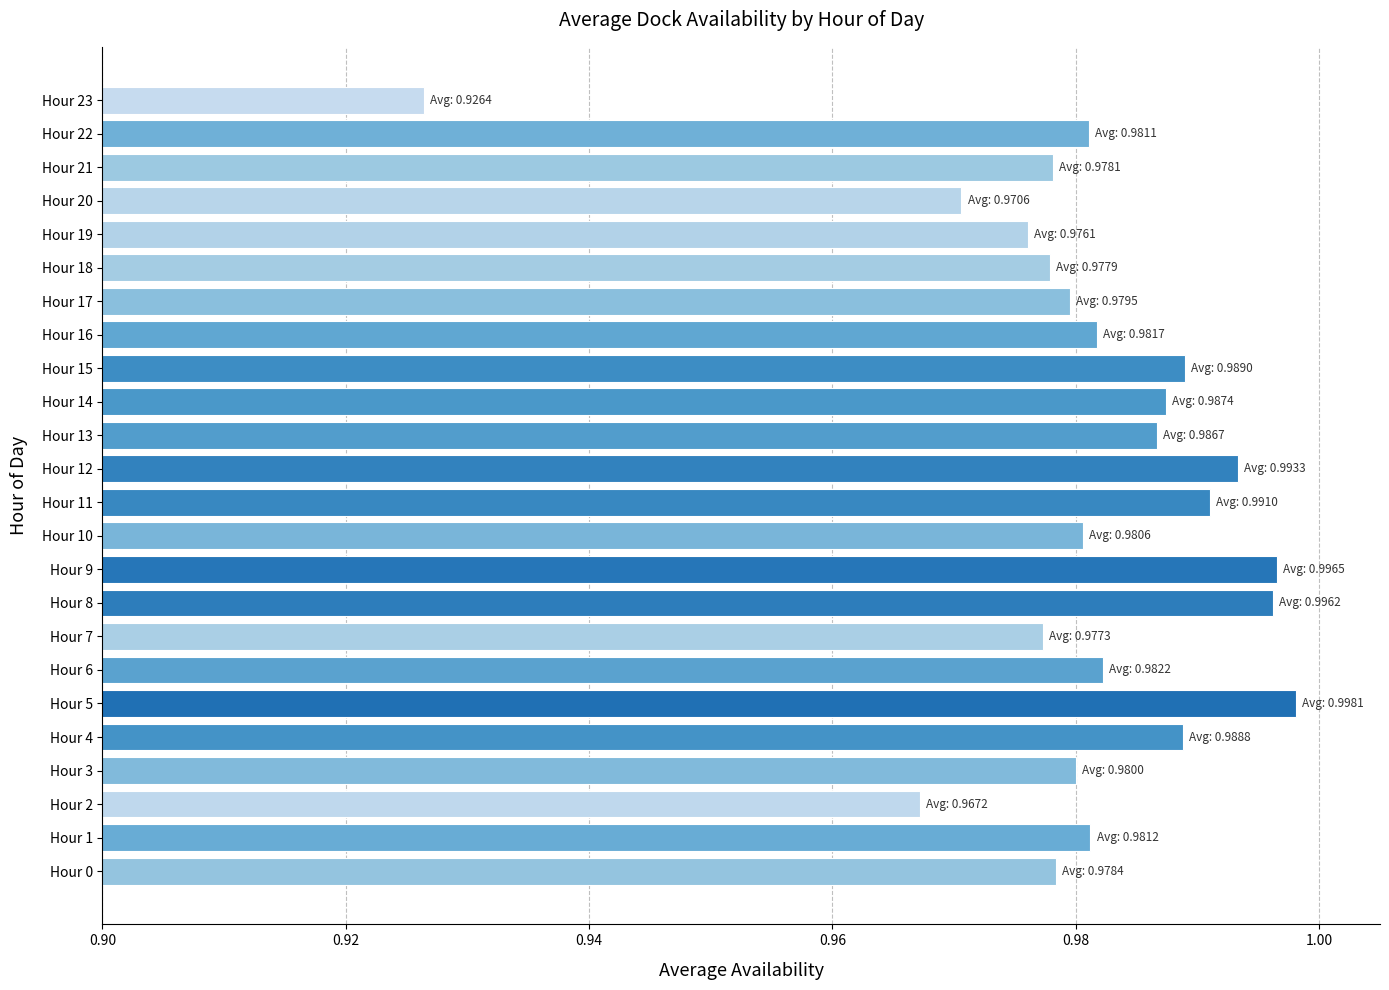

What is the sum of the values at Hour 1 and Hour 22?

2.0